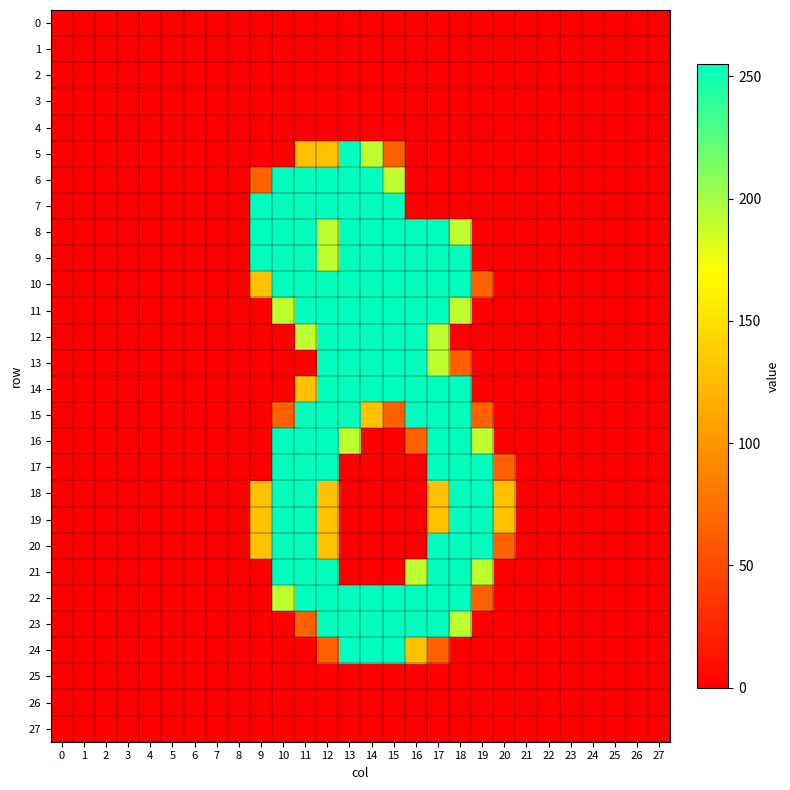

Which series has the largest total across all categories?

10